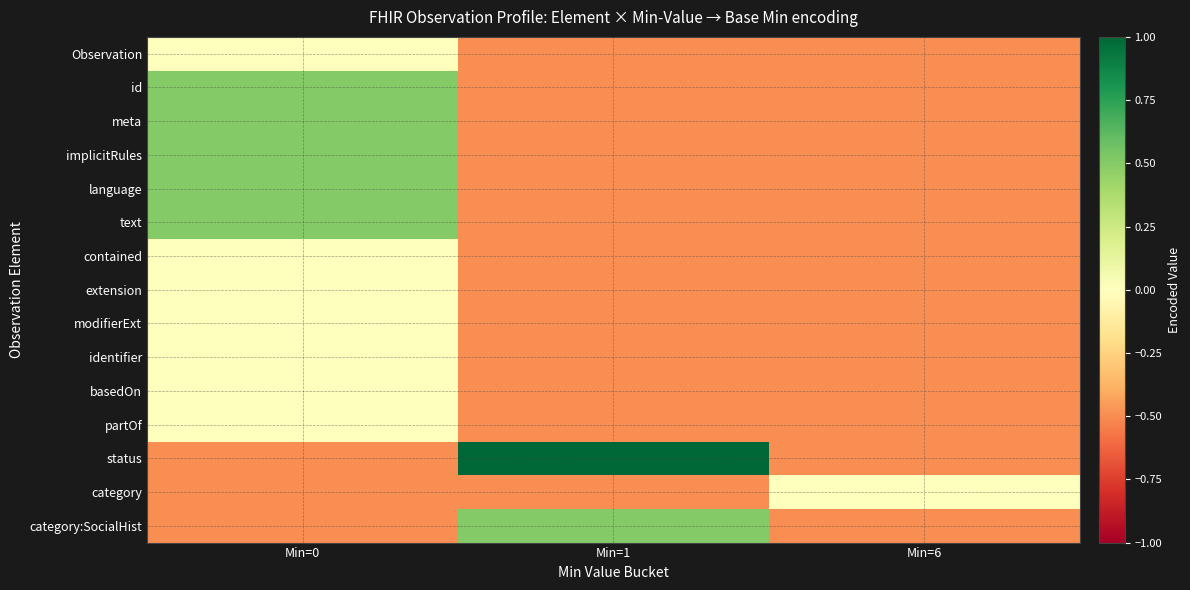

Which label corresponds to the largest value in the chart?

Min=1